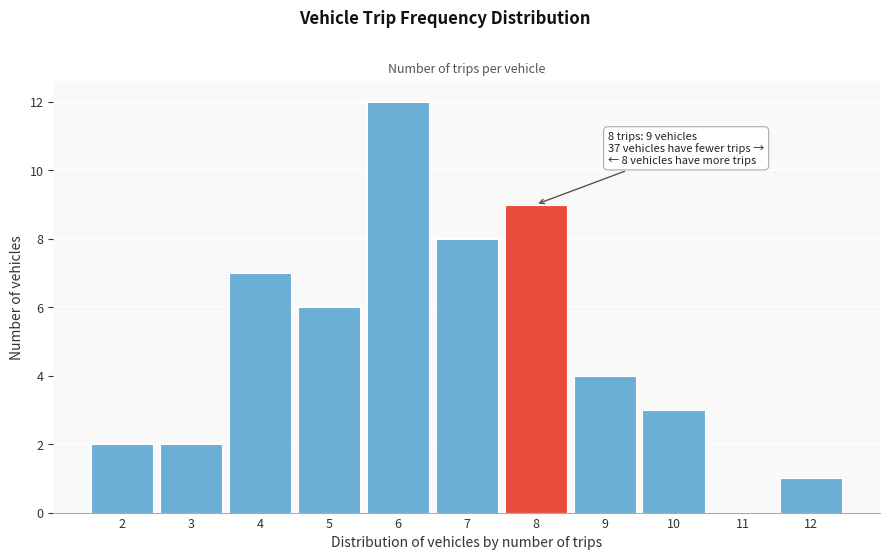

Reading right to left, extract all data points from this chart.

12=1	11=0	10=3	9=4	8=9	7=8	6=12	5=6	4=7	3=2	2=2